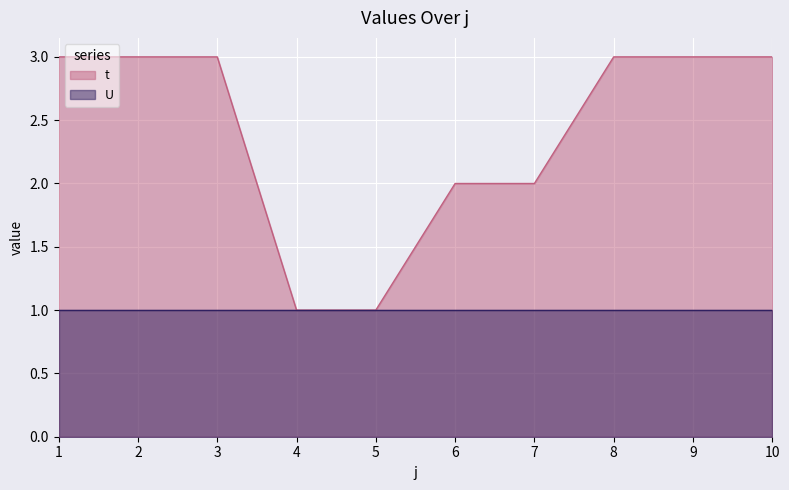

What is the minimum value shown in the chart?

1